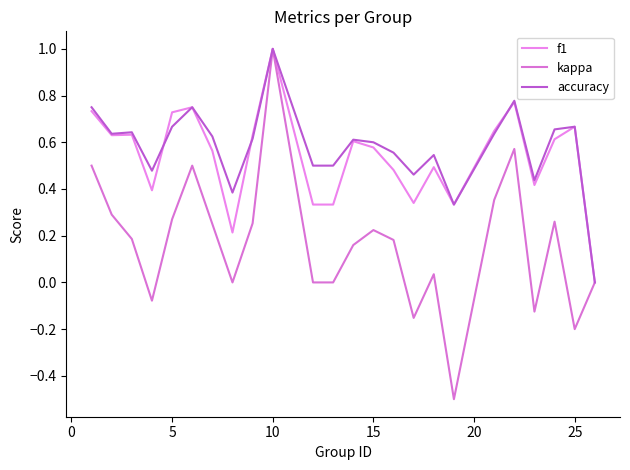

How many series are shown in this chart?

3